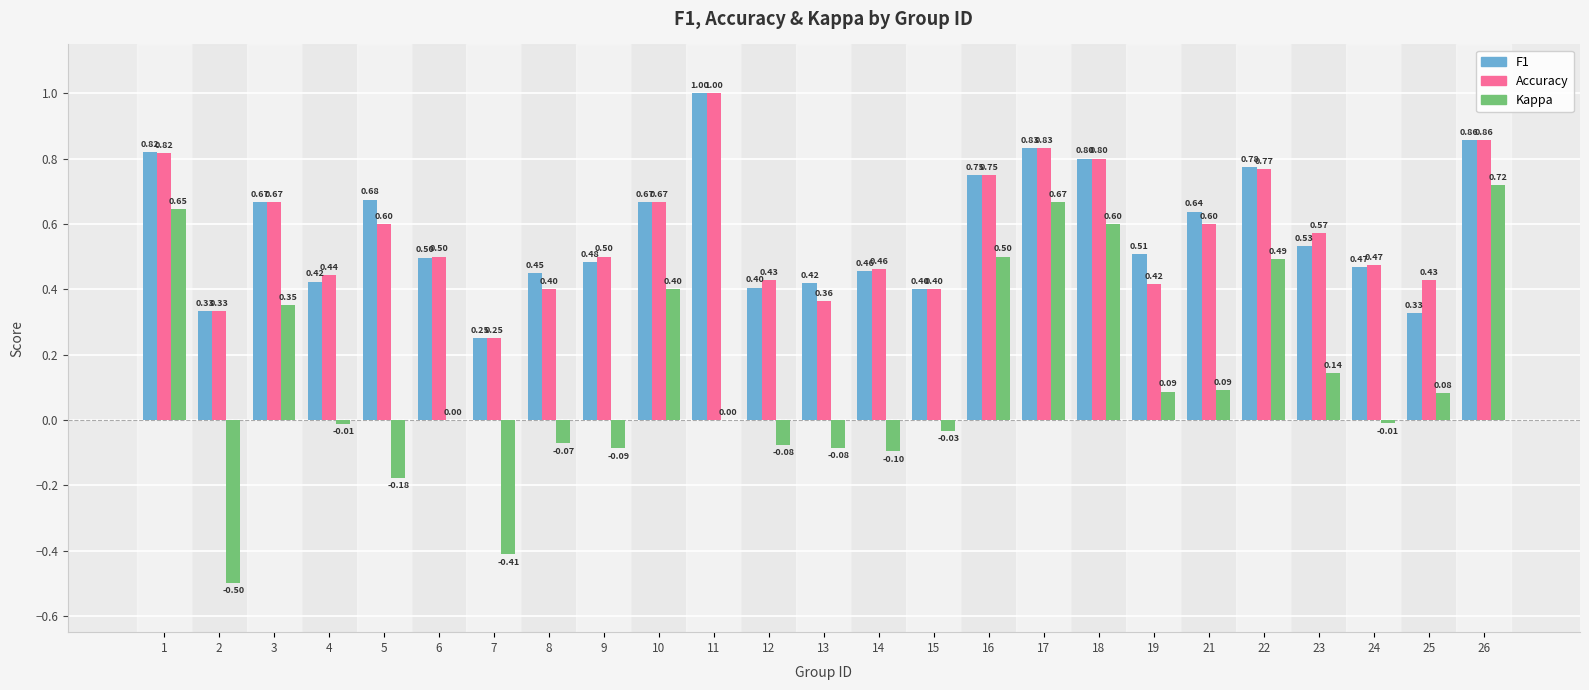

At which category is the sum across all series the highest?

26